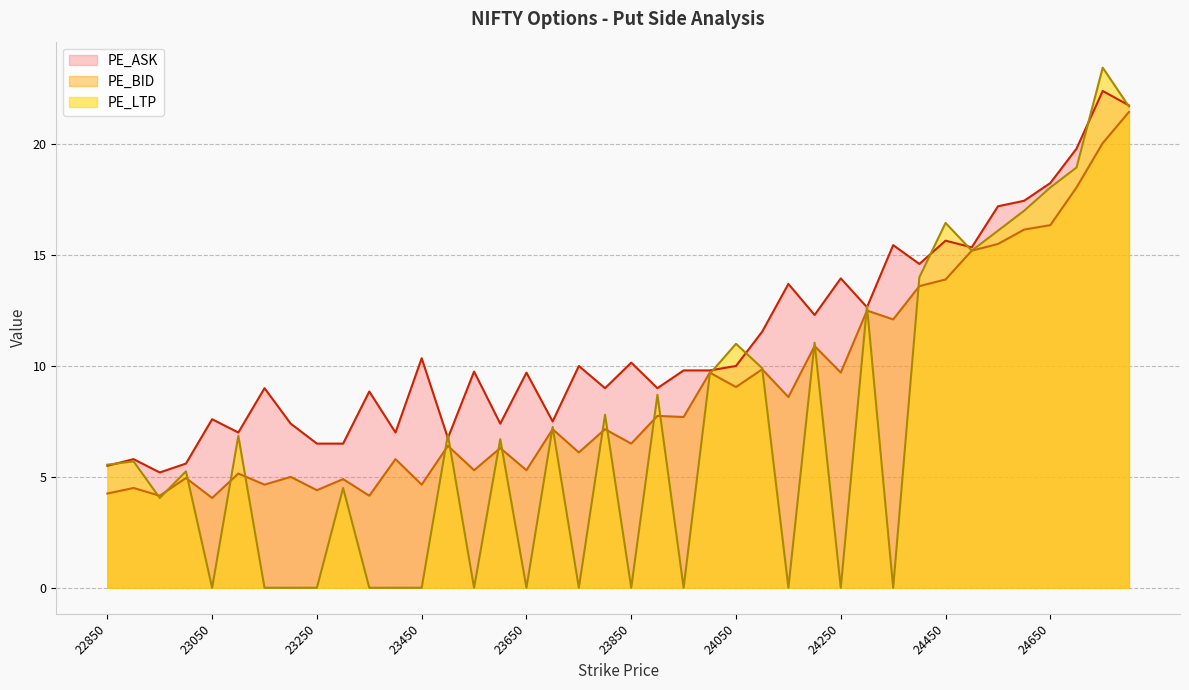

Where is PE_ASK nearest to the value 13?

24300